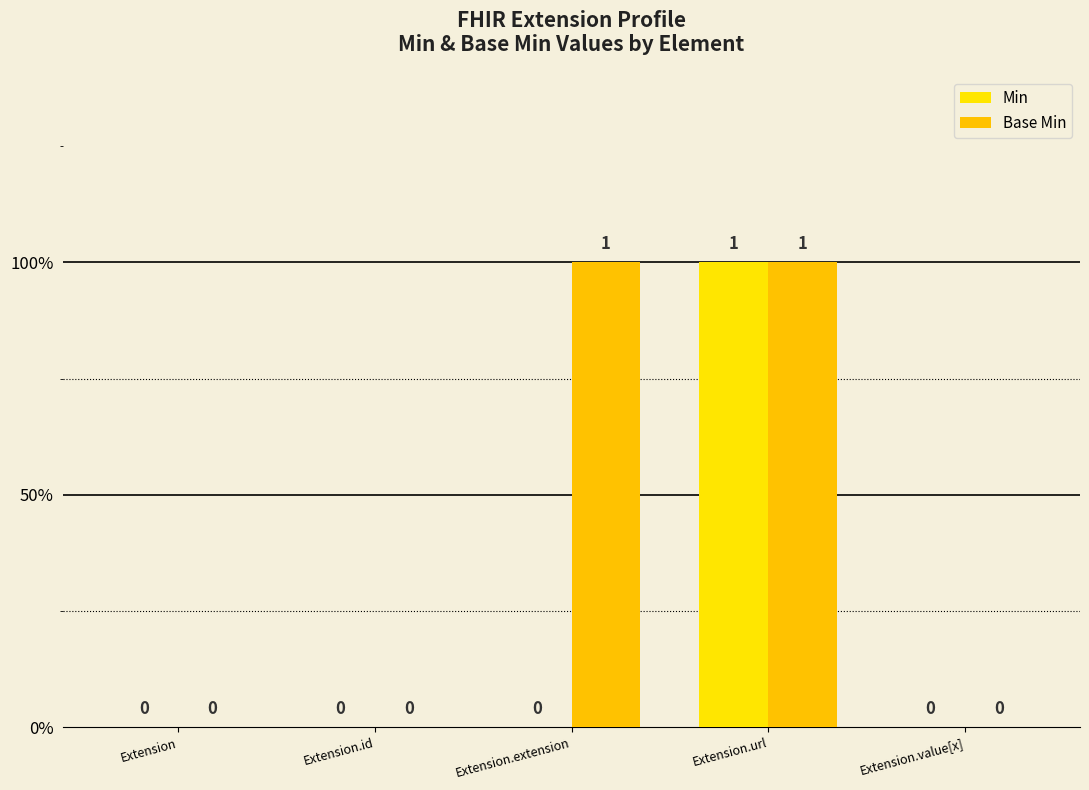

Between Extension and Extension.id, which is larger?

Extension